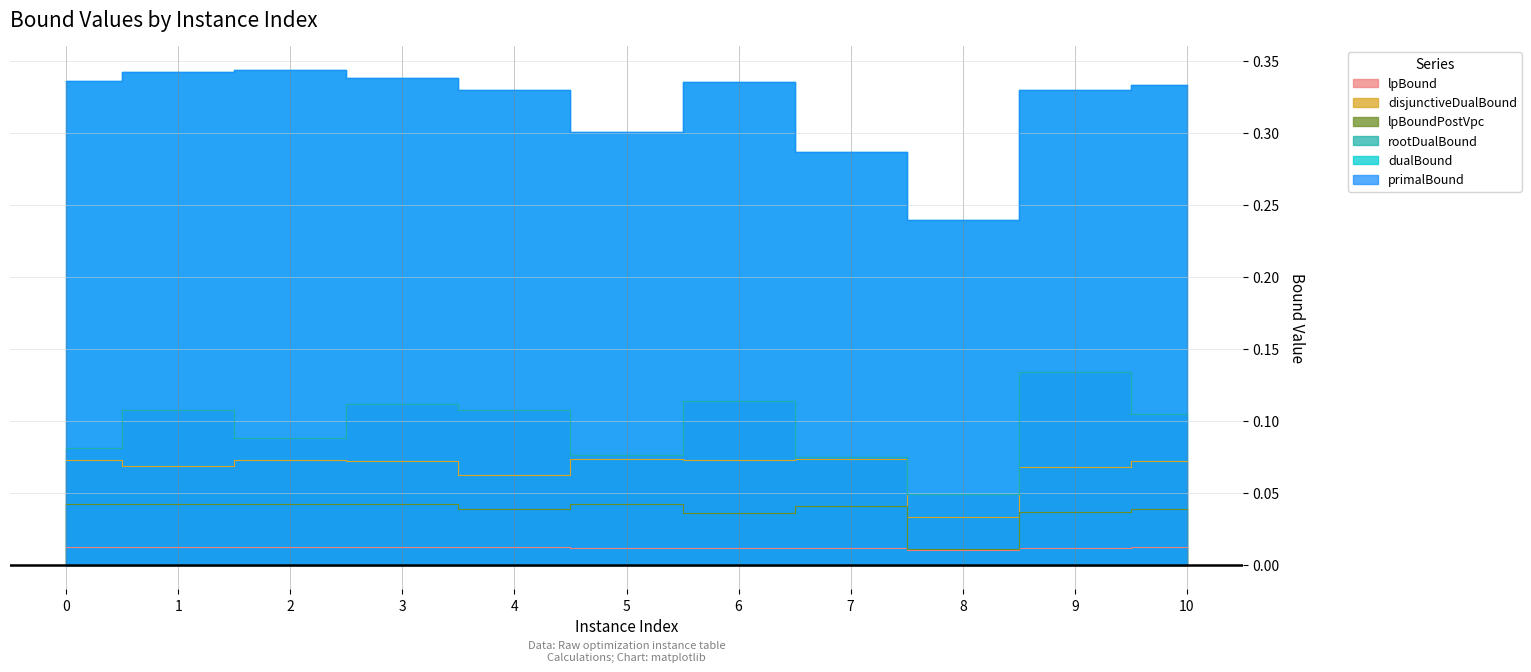

At which label does lpBoundPostVpc reach its minimum?

8